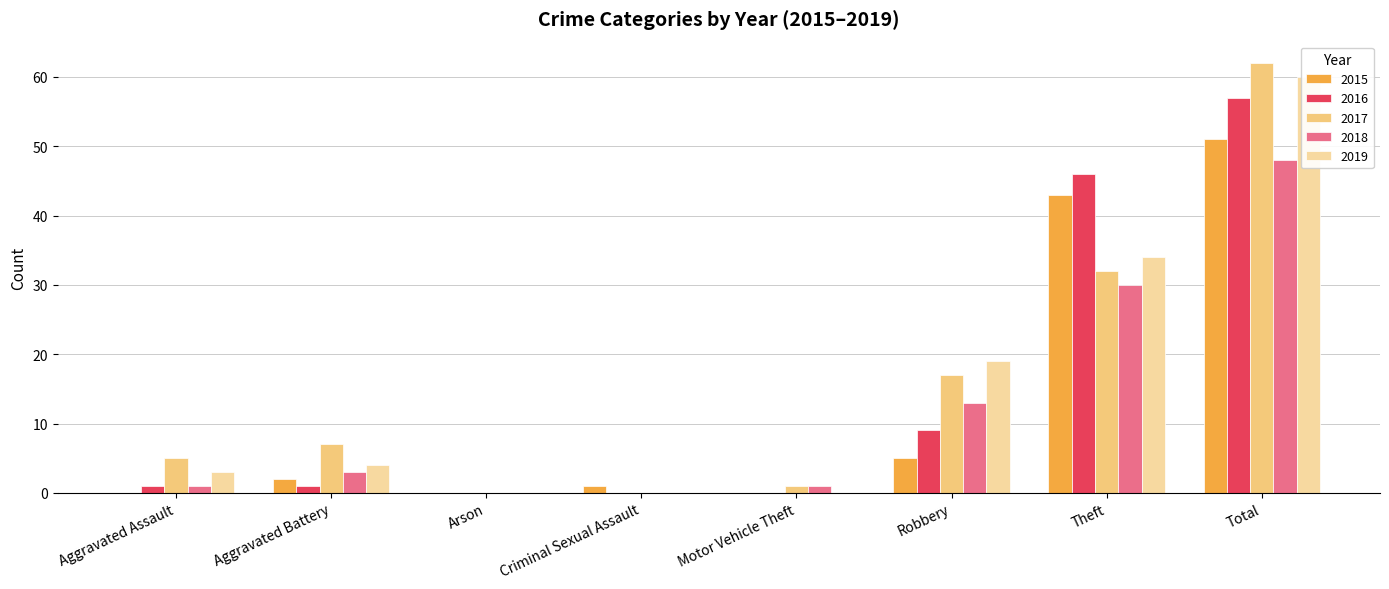

Count the number of categories in the chart.

8